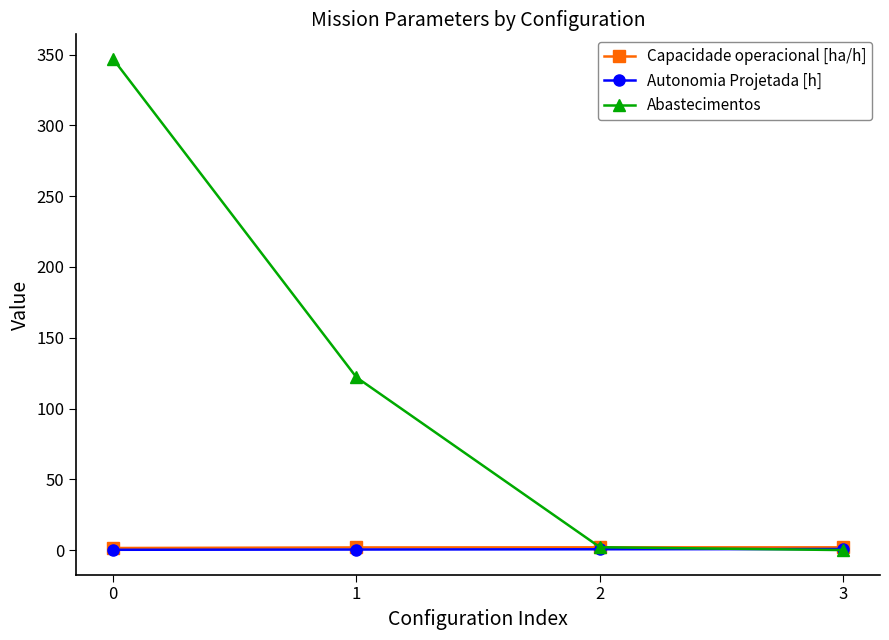

What is the highest value of the Abastecimentos series?

347.0